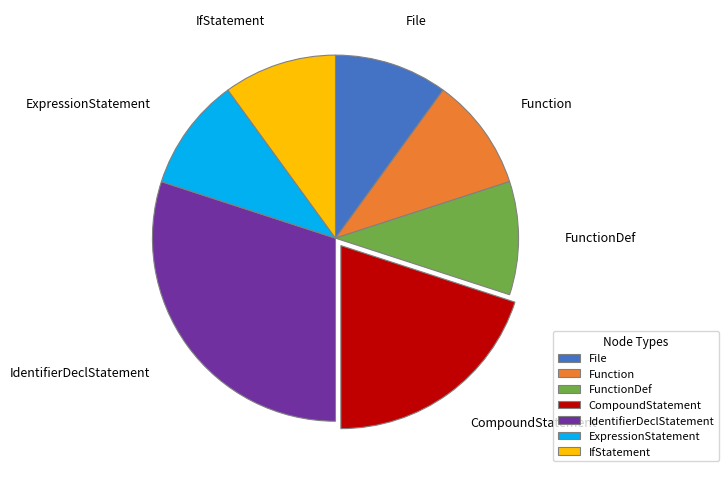

What is the ratio of the value at Function to the value at IfStatement?

1.0